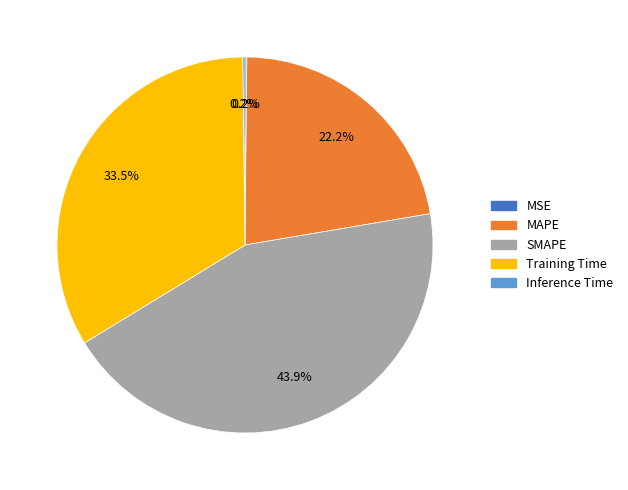

Does any single category account for the majority?

No